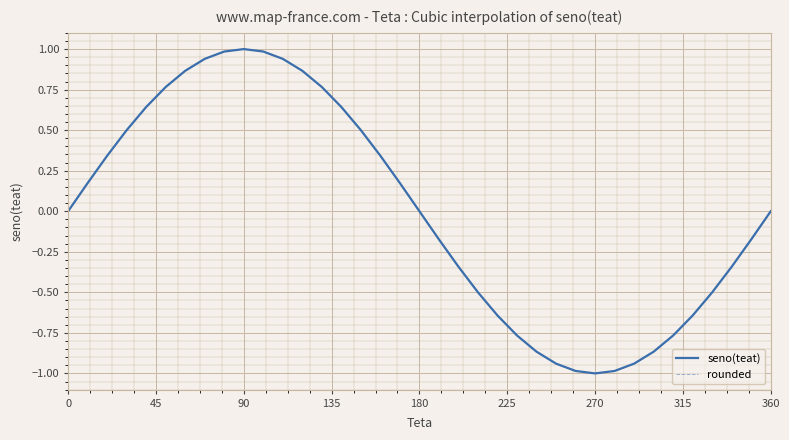

What is the minimum value for rounded?

-1.0